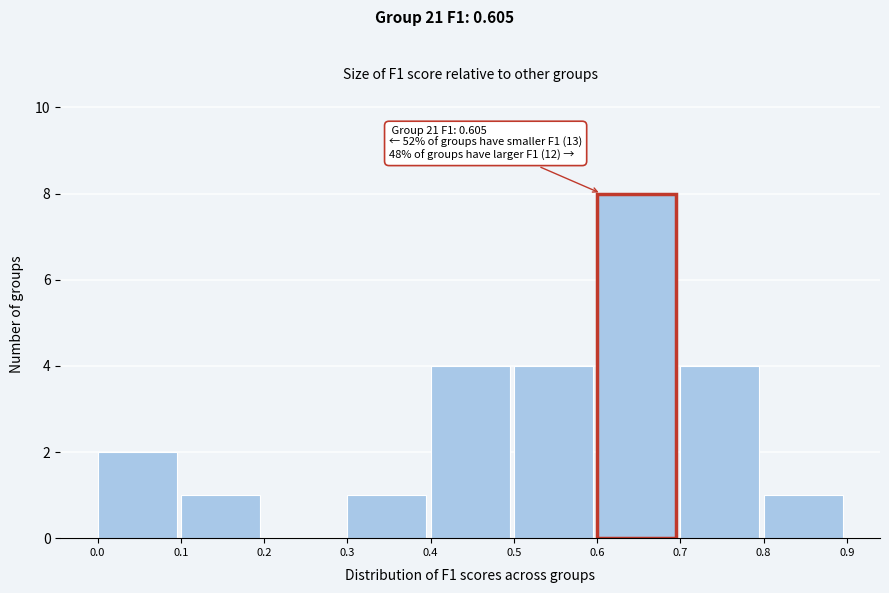

Over which range of the x-axis is the bar tallest?

0.6 to 0.7